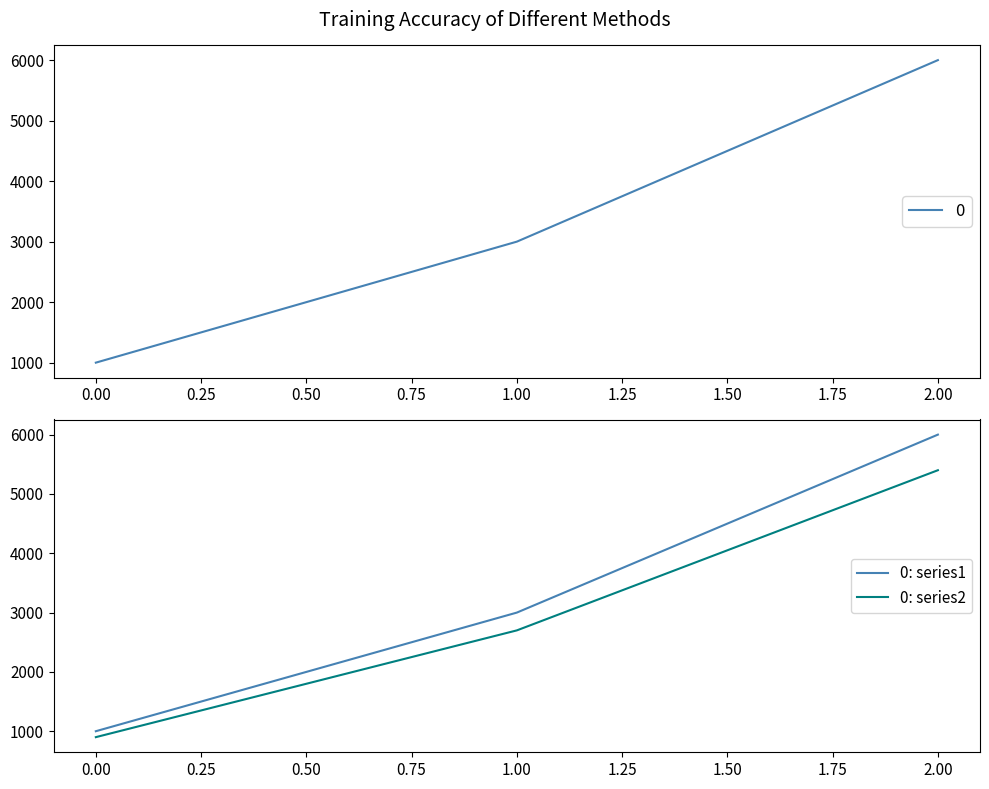

What is the maximum value for 0: series2?

5400